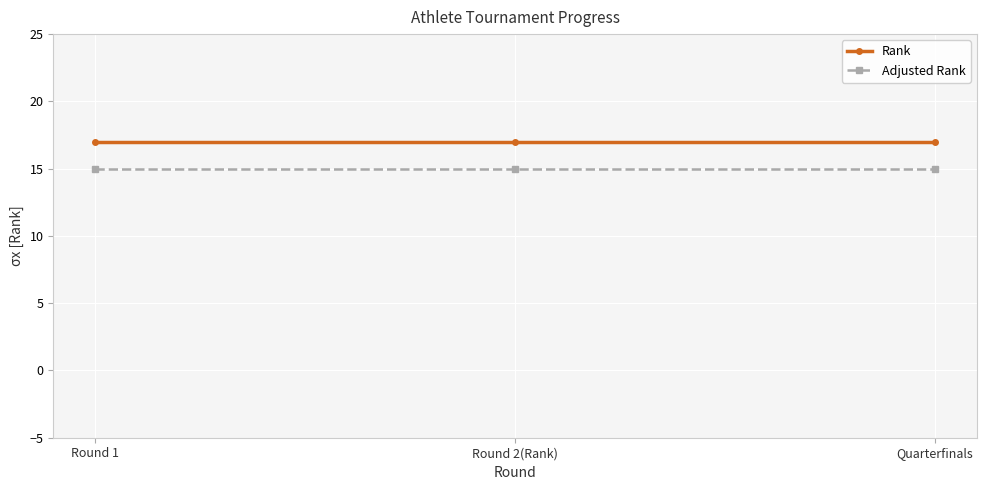

True or false: Rank has a value of 17 at Quarterfinals.

True